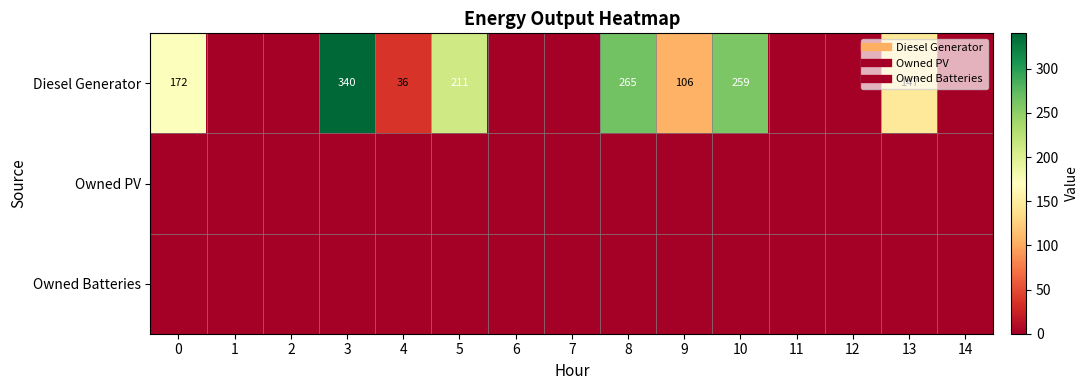

Rank the series by their maximum value, from highest to lowest.

Diesel Generator, Owned PV, Owned Batteries